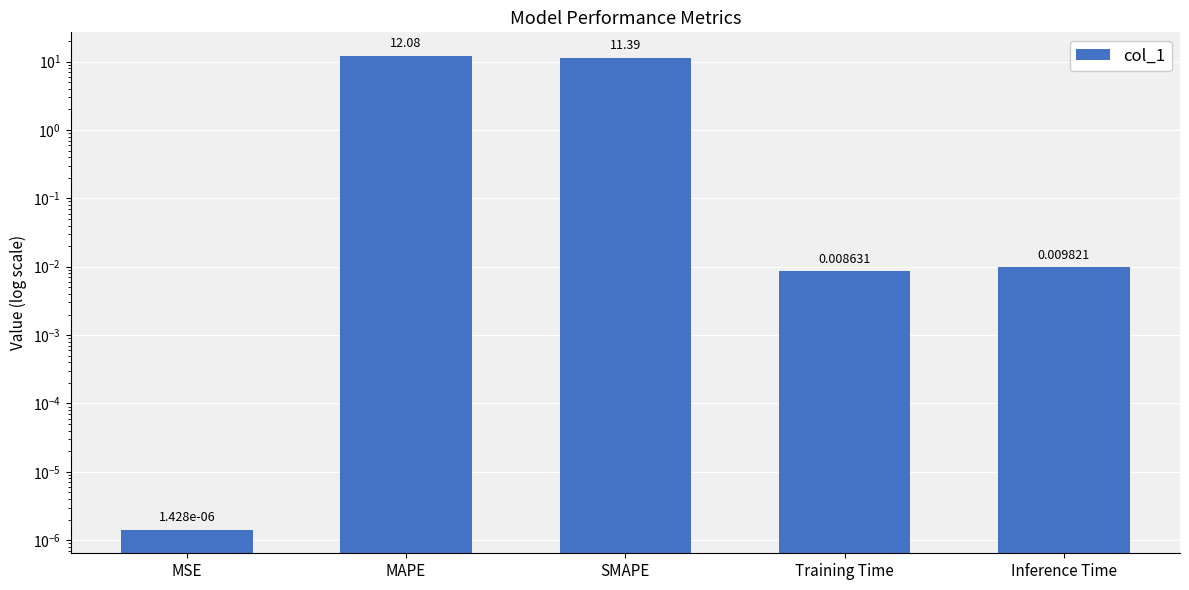

Rank the categories by value from highest to lowest.

MAPE, SMAPE, Inference Time, Training Time, MSE